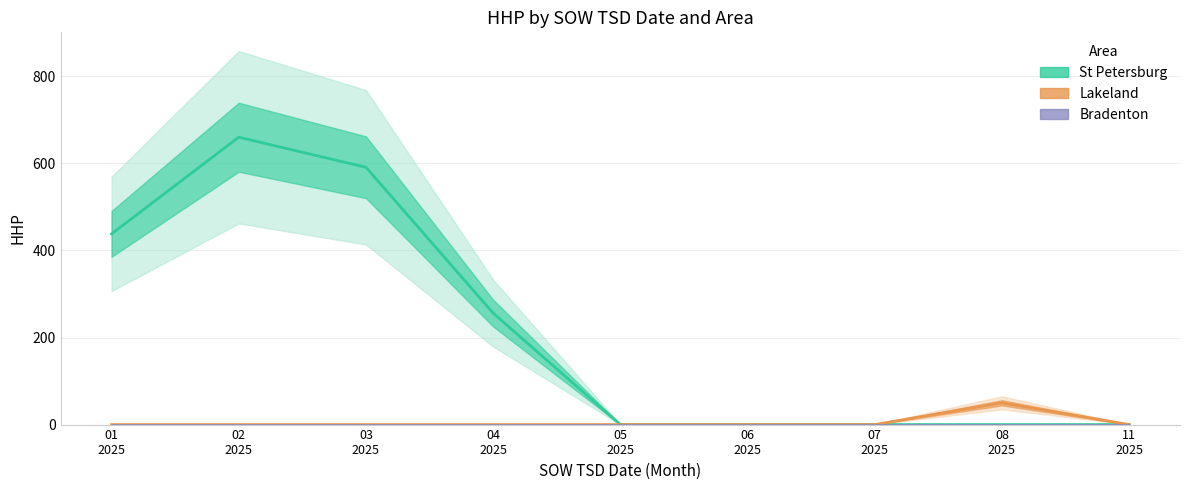

Reading left to right, list all the values displayed in this chart.

St Petersburg: 01
2025=438	02
2025=660	03
2025=591	04
2025=256	05
2025=0	06
2025=0	07
2025=0	08
2025=0	11
2025=0
Lakeland: 01
2025=0	02
2025=0	03
2025=0	04
2025=0	05
2025=0	06
2025=0	07
2025=0	08
2025=50	11
2025=0
Bradenton: 01
2025=0	02
2025=0	03
2025=0	04
2025=0	05
2025=0	06
2025=0	07
2025=0	08
2025=0	11
2025=0